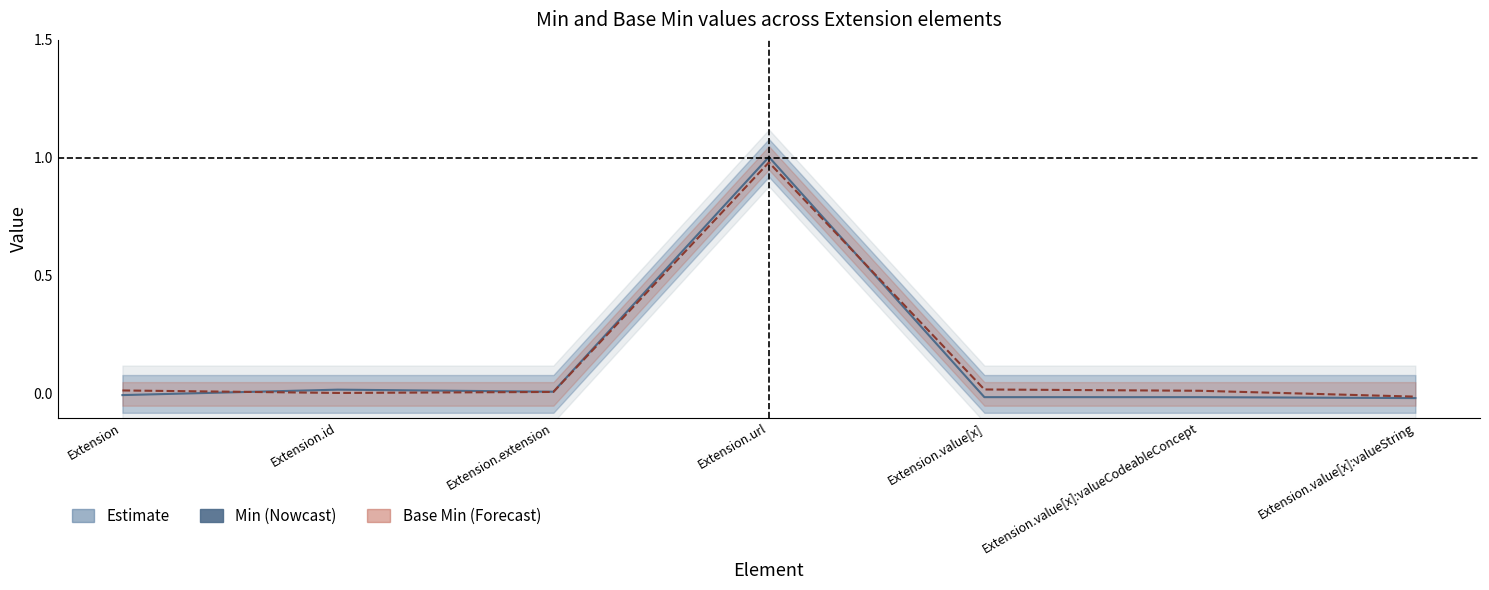

What are all the series names shown in the legend?

Min, Base Min